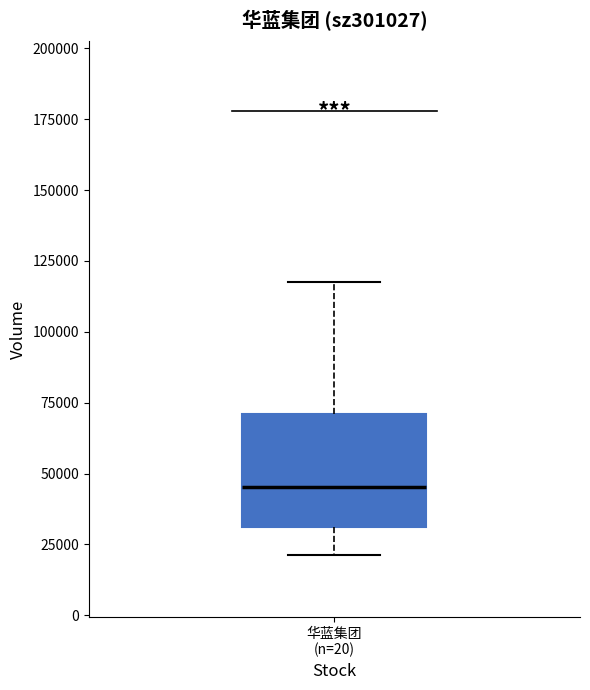

Where is the upper edge of the box for 华蓝集团 (n=20) on the y-axis? The values are not printed on the chart, so give them approximately, as read against the axis.

70000